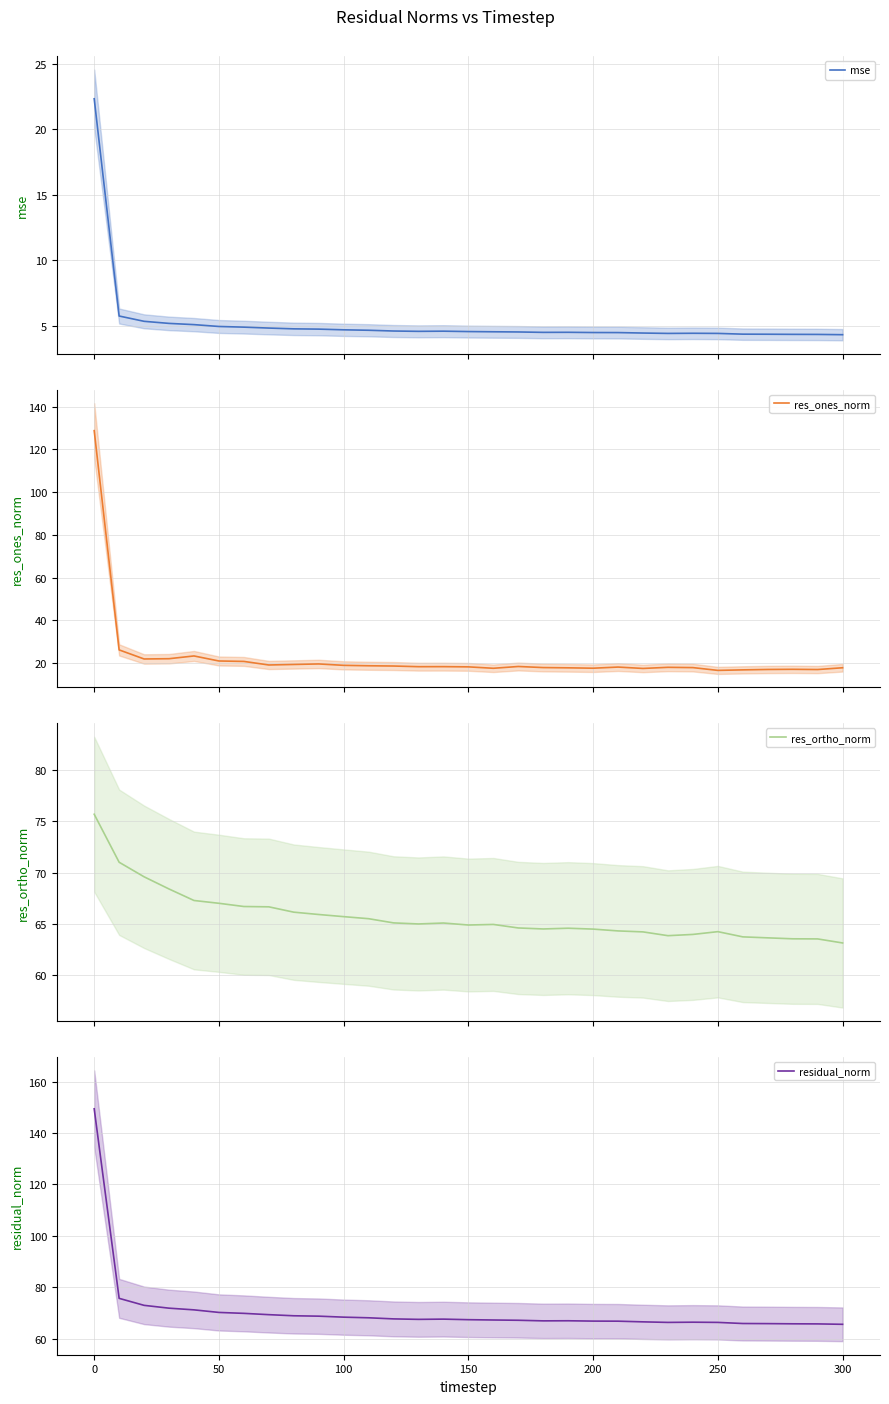

True or false: residual_norm and res_ones_norm cross at least once.

False